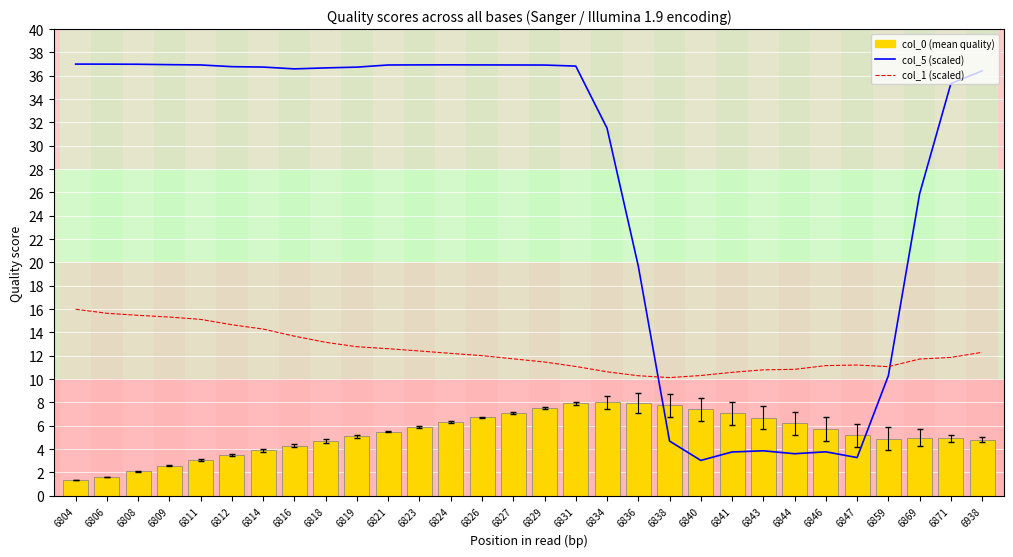

List the labels in order of col_1 (scaled) value, largest first.

6804, 6806, 6808, 6809, 6811, 6812, 6814, 6816, 6818, 6819, 6821, 6823, 6938, 6824, 6826, 6871, 6827, 6869, 6829, 6847, 6846, 6831, 6859, 6844, 6843, 6834, 6841, 6840, 6836, 6838